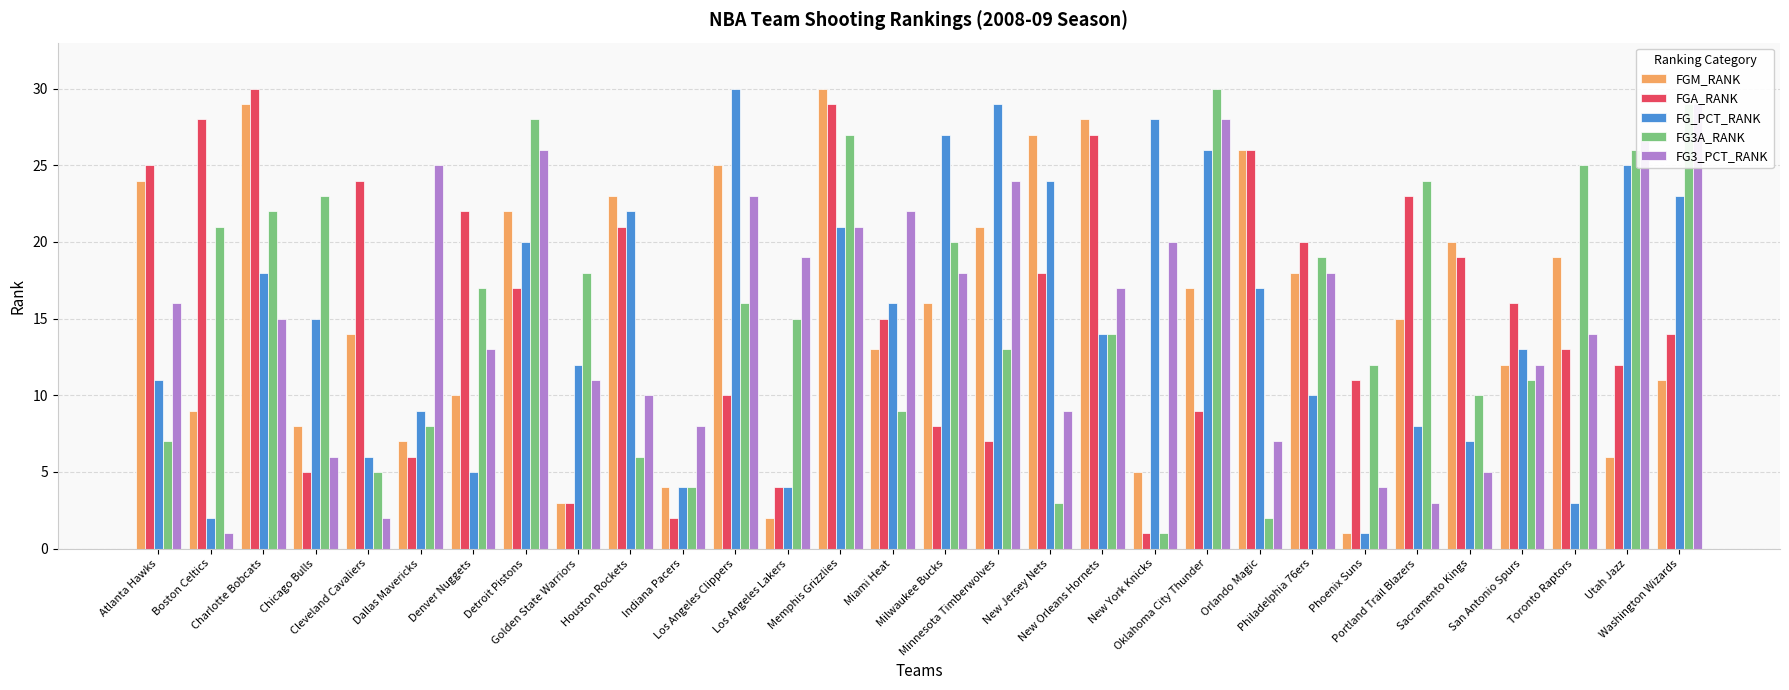

What is the difference between the maximum and minimum values in the FG3A_RANK series?

29